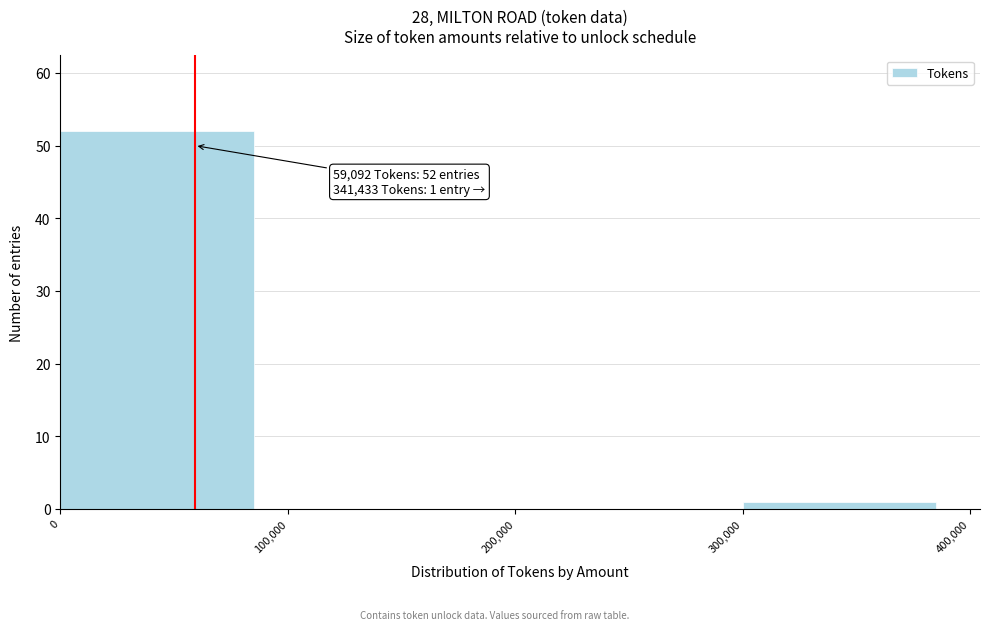

Which range on the x-axis has the tallest bar?

0 to 100,000